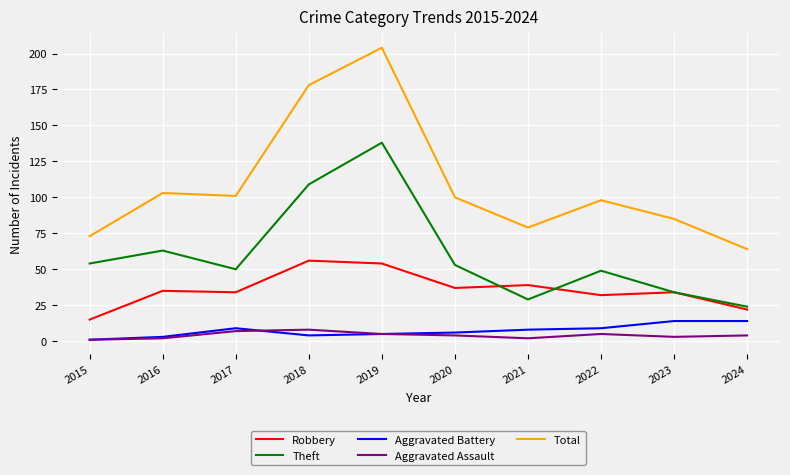

Which category has the highest value in the Total series?

2019